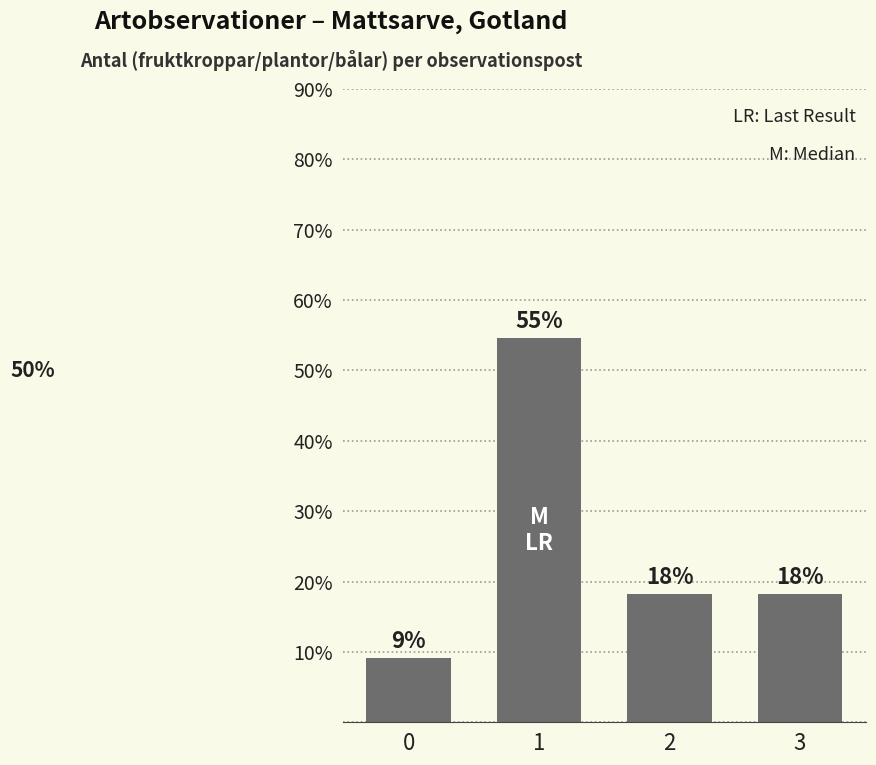

How many bars are there in total?

4